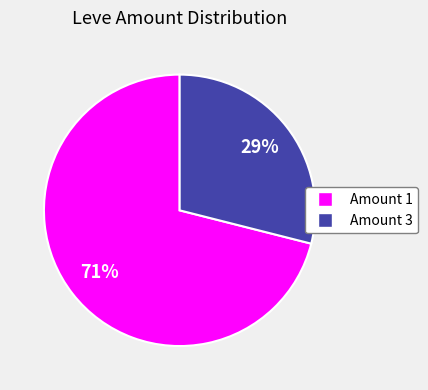

To the nearest percent, what is the difference between the largest and smallest slice percentages?

42%